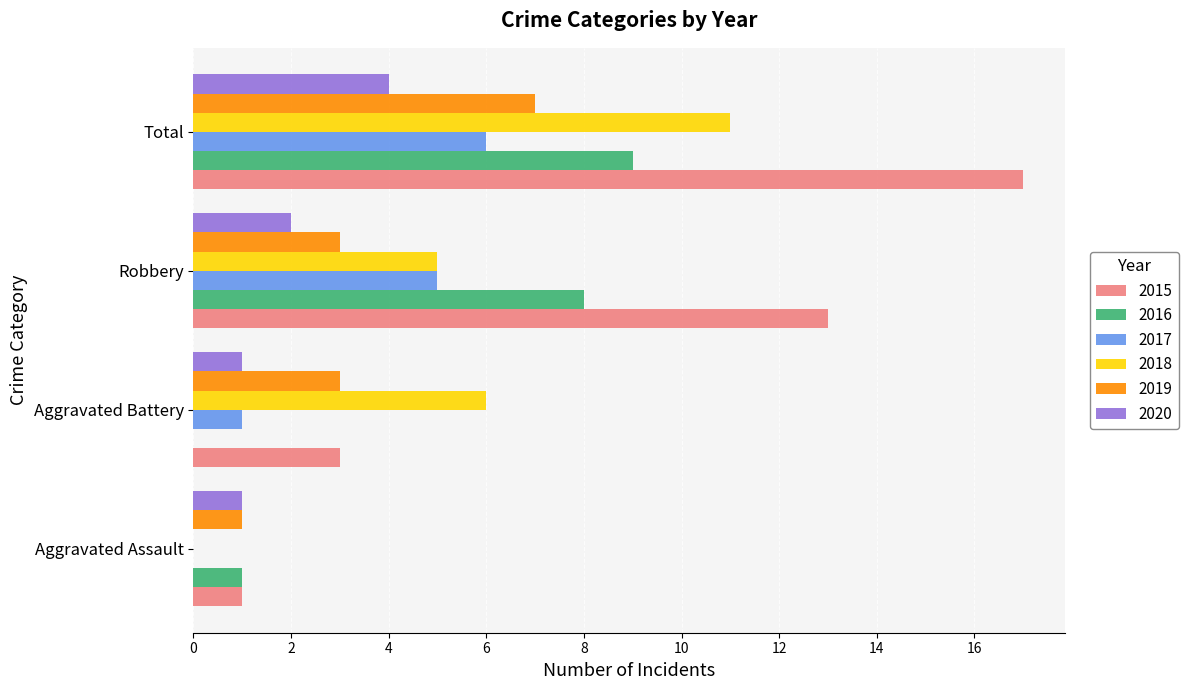

What is the sum of the 2020 values at Total and Robbery?

6